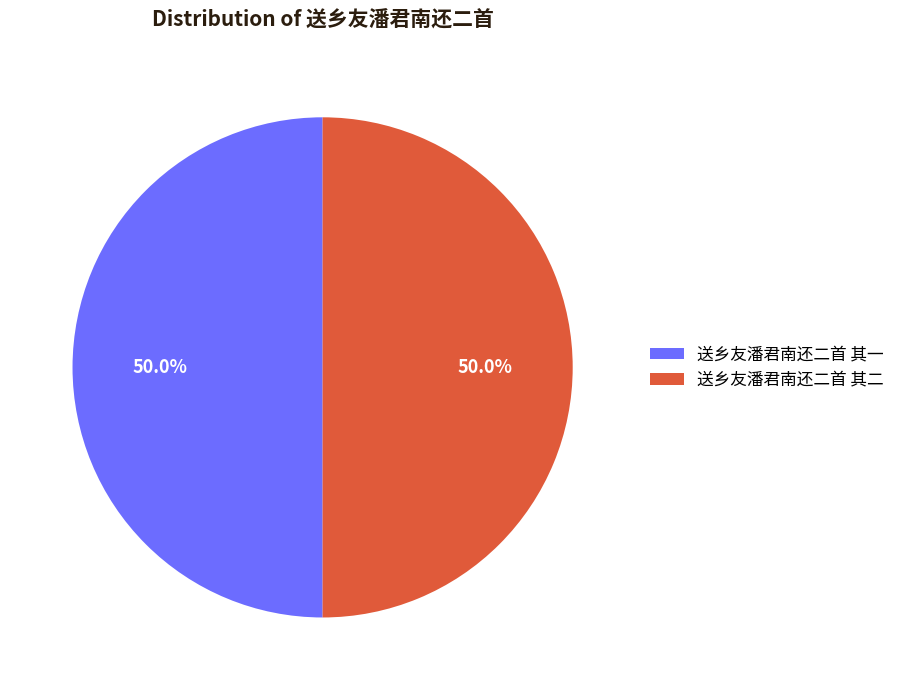

What percentage is the 送乡友潘君南还二首 其二 slice, to the nearest percent?

50%